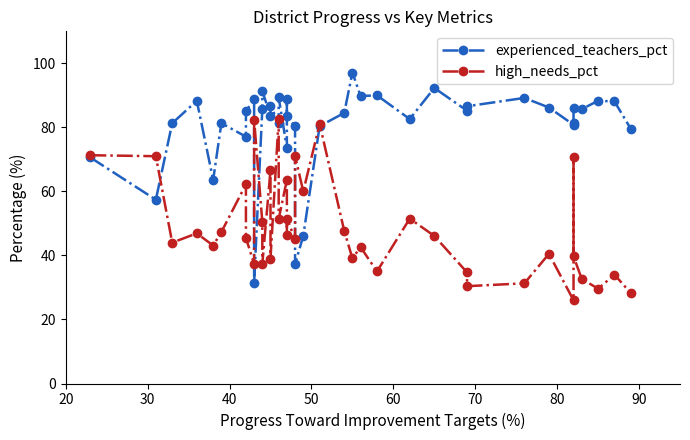

True or false: high_needs_pct and experienced_teachers_pct intersect in this chart.

True